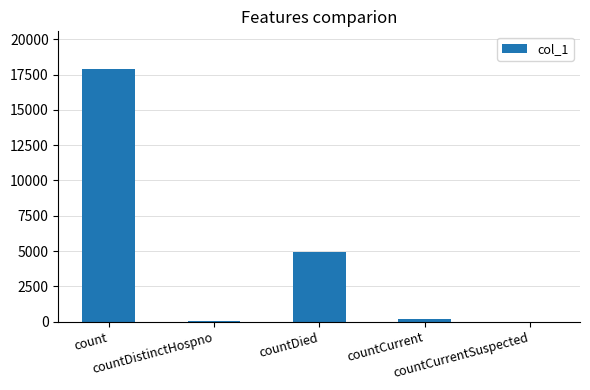

What is the change in value from countDistinctHospno to countCurrentSuspected?

-66